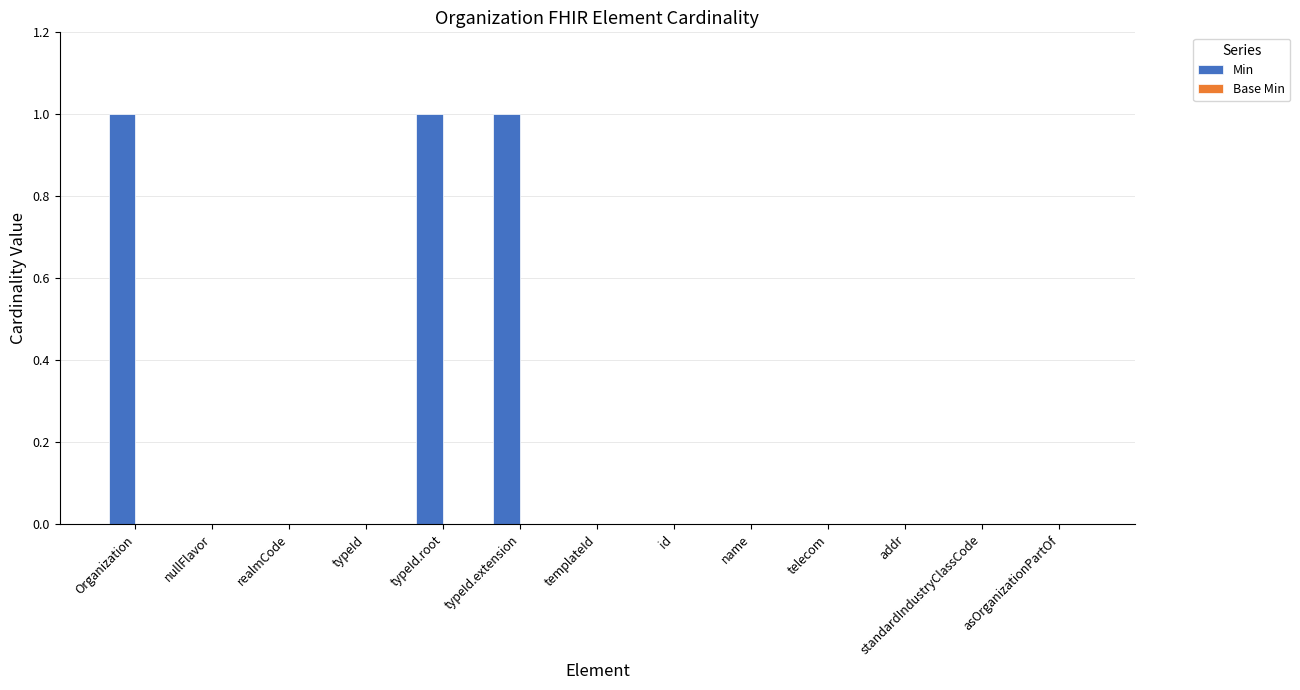

The value at telecom is 0. True or false?

True